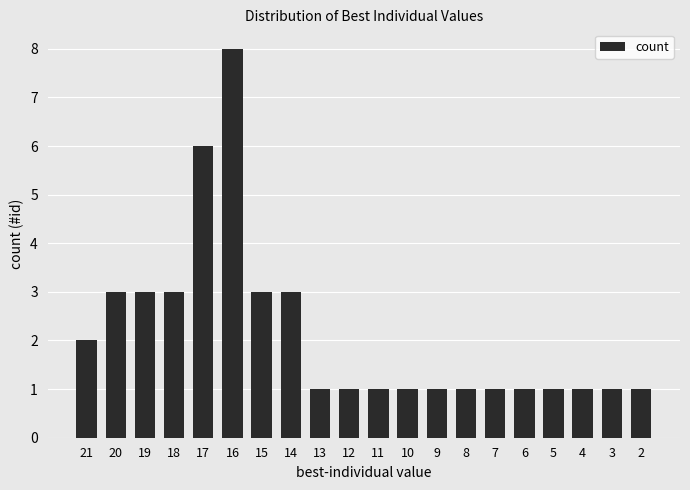

What is the value of the 13th bar from the left?

1